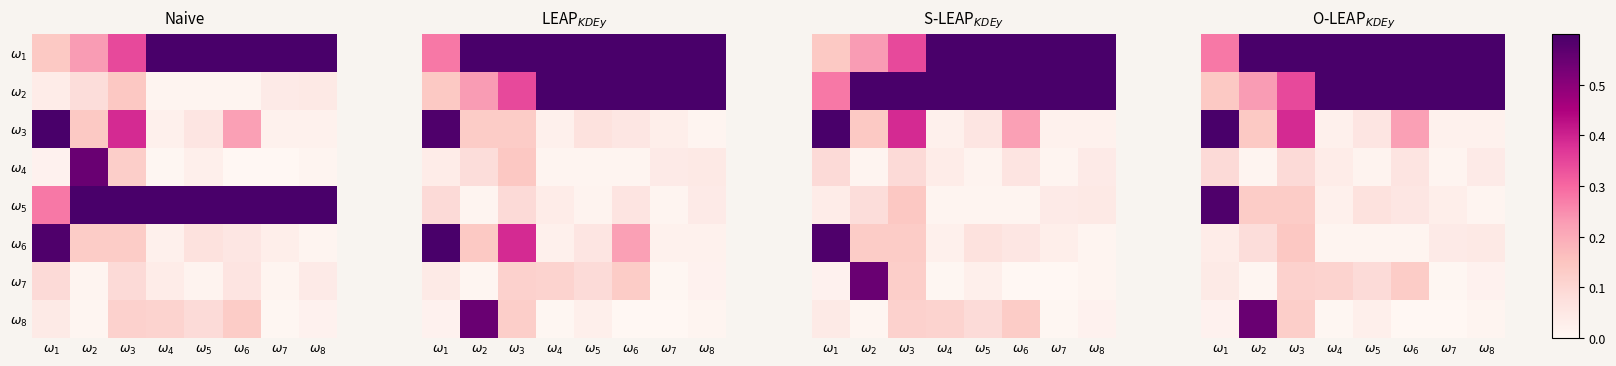

What is the average value of the $\omega_{7}$ series?

0.1